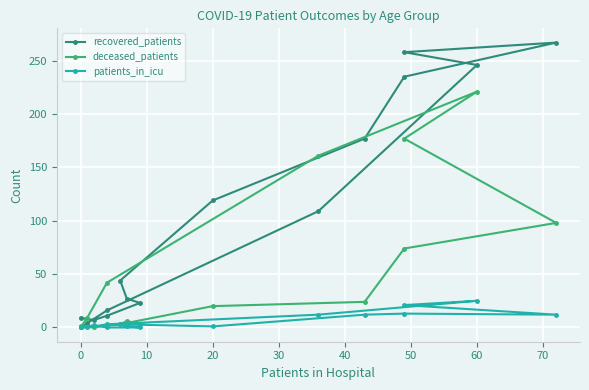

Is this an area chart (filled region under the line)?

No